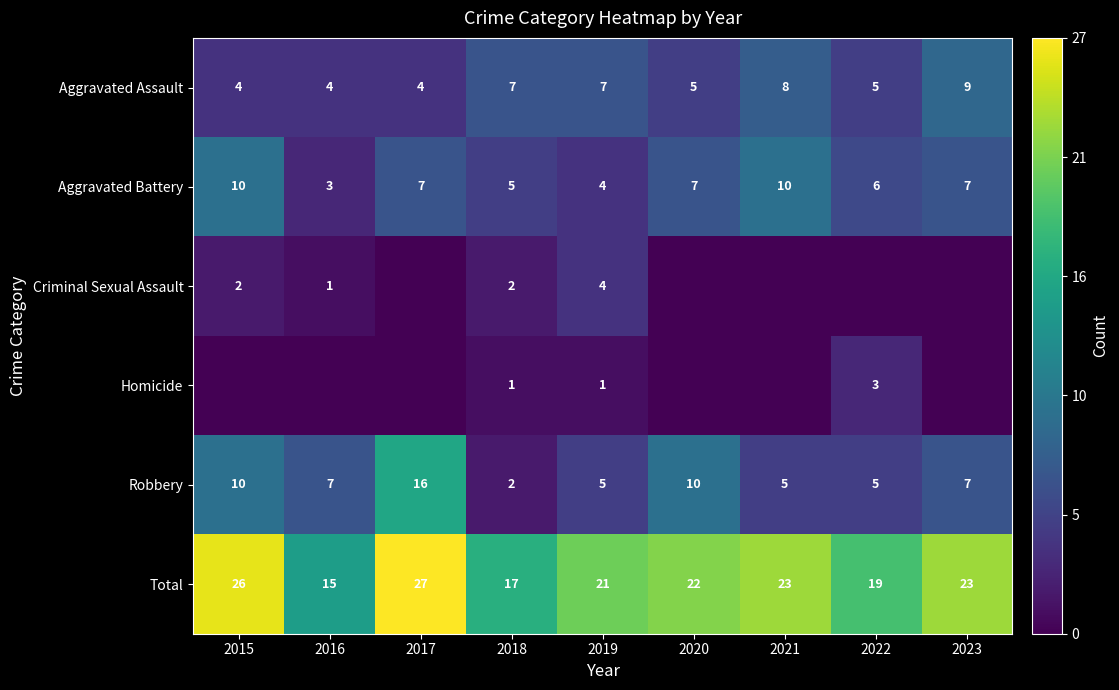

How many data points in Aggravated Battery are less than 7?

4